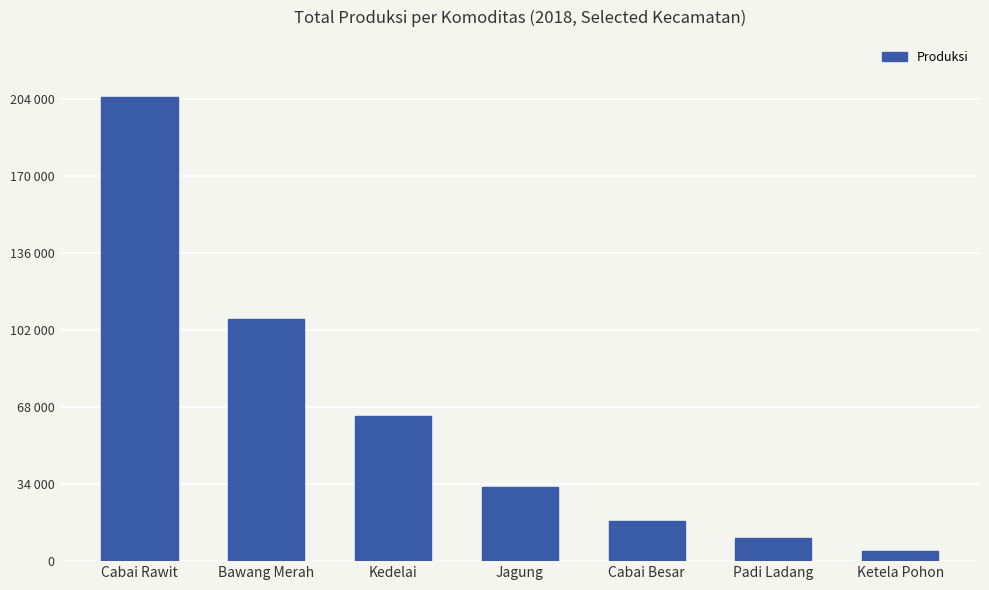

What is the ratio of the value at Kedelai to the value at Cabai Rawit?

0.3